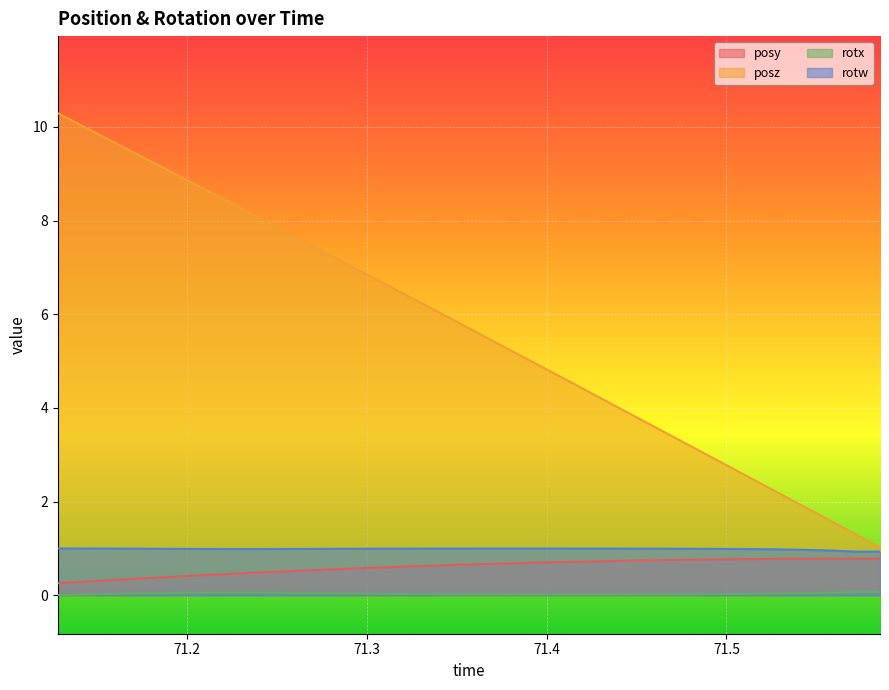

What position from the right is 71.12793?

34